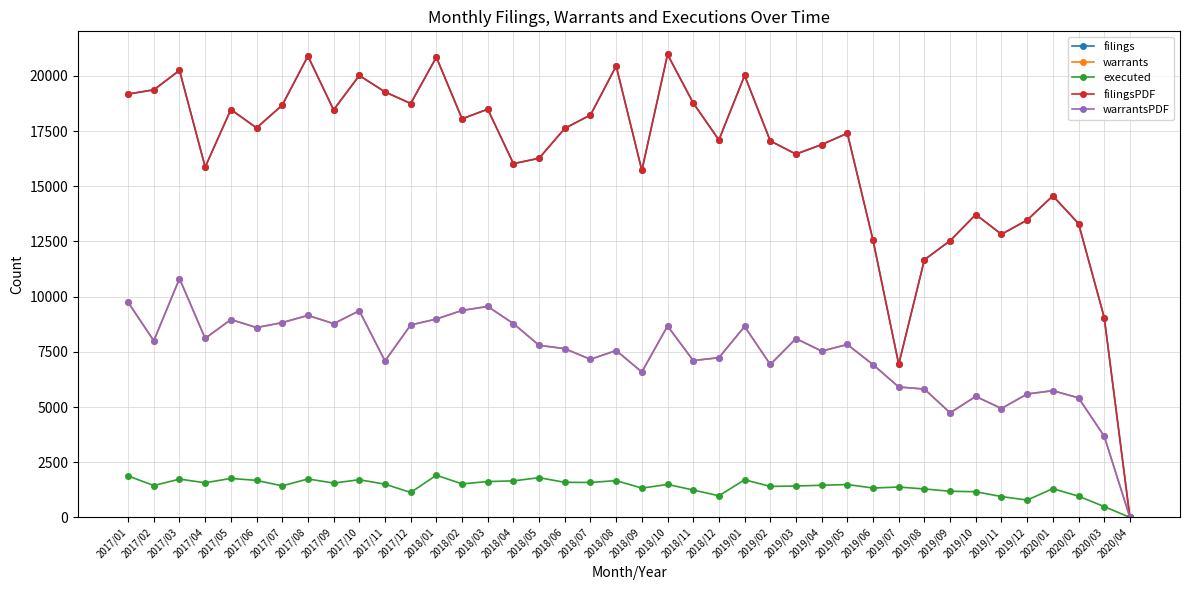

How many lines are shown in the chart?

5